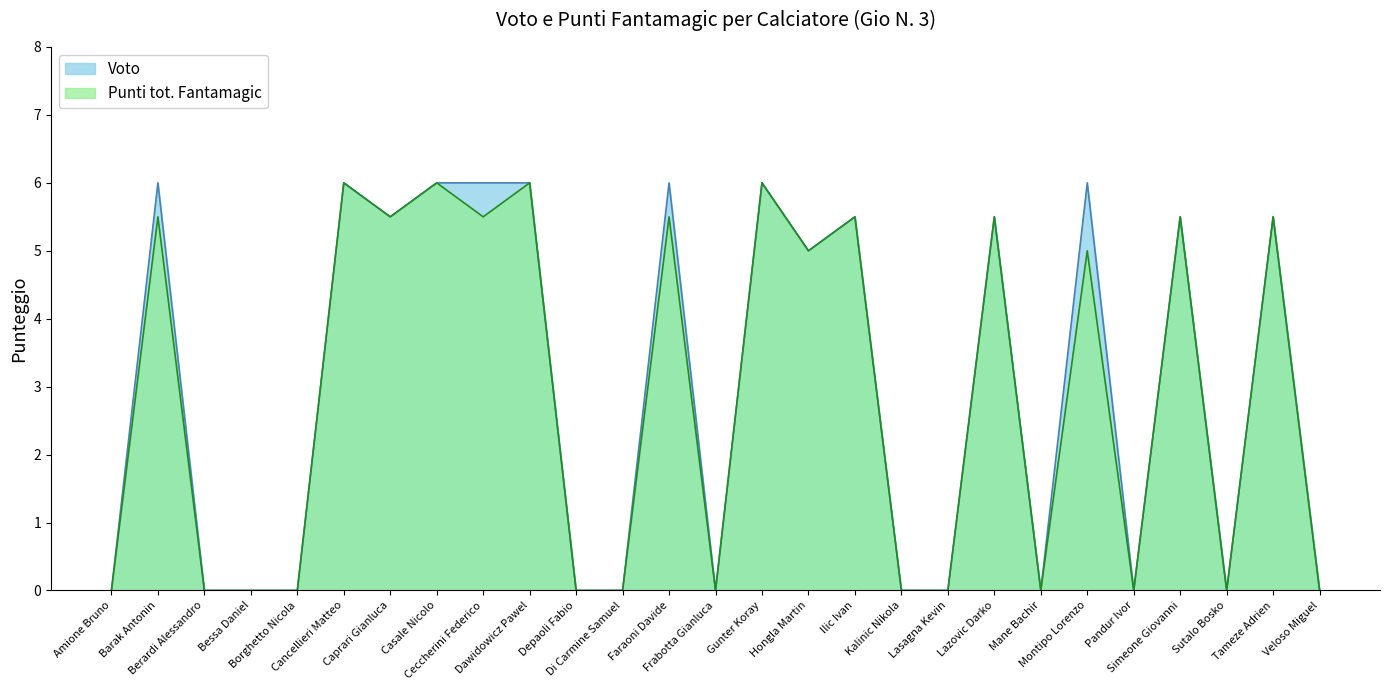

Is it true that Punti tot. Fantamagic equals 5.5 at Ceccherini Federico?

True